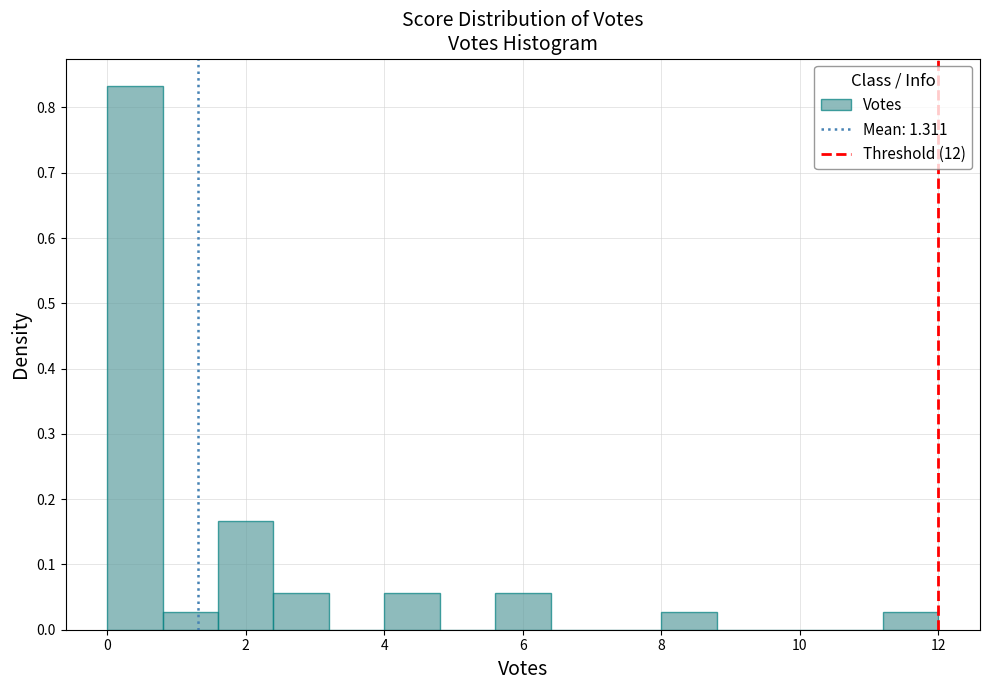

Reading left to right, list every bar in this chart as the range it spans on the x-axis followed by its height. The values are not printed on the chart, so give them approximately, as read against the axis.

0.0 to 0.8: 0.83
0.8 to 1.6: 0.03
1.6 to 2.4: 0.17
2.4 to 3.2: 0.06
3.2 to 4.0: 0
4.0 to 4.8: 0.06
4.8 to 5.6: 0
5.6 to 6.4: 0.06
6.4 to 7.2: 0
7.2 to 8.0: 0
8.0 to 8.8: 0.03
8.8 to 9.6: 0
9.6 to 10.4: 0
10.4 to 11.2: 0
11.2 to 12.0: 0.03